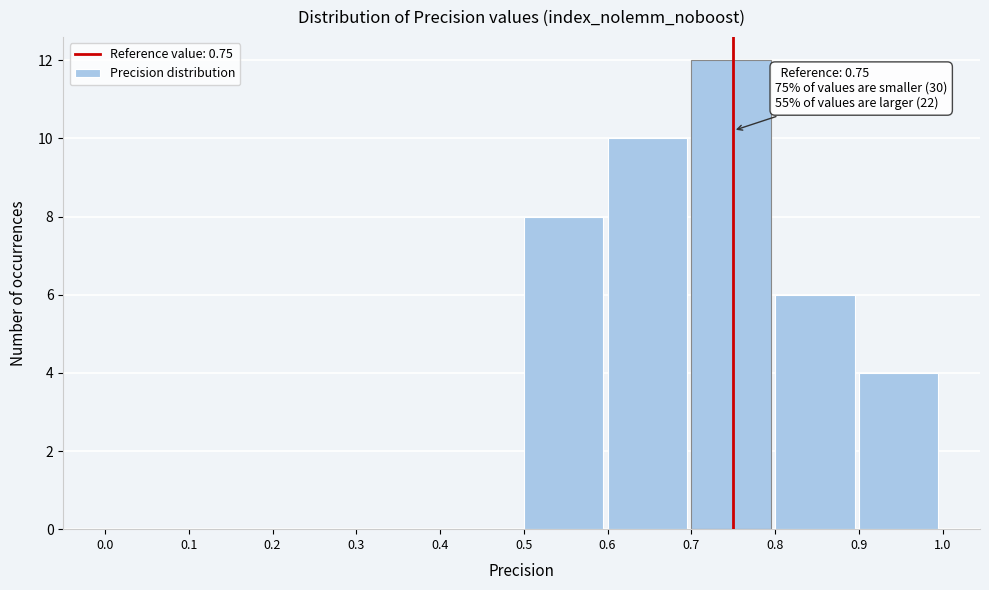

Over which range of the x-axis is the bar tallest?

0.7 to 0.8